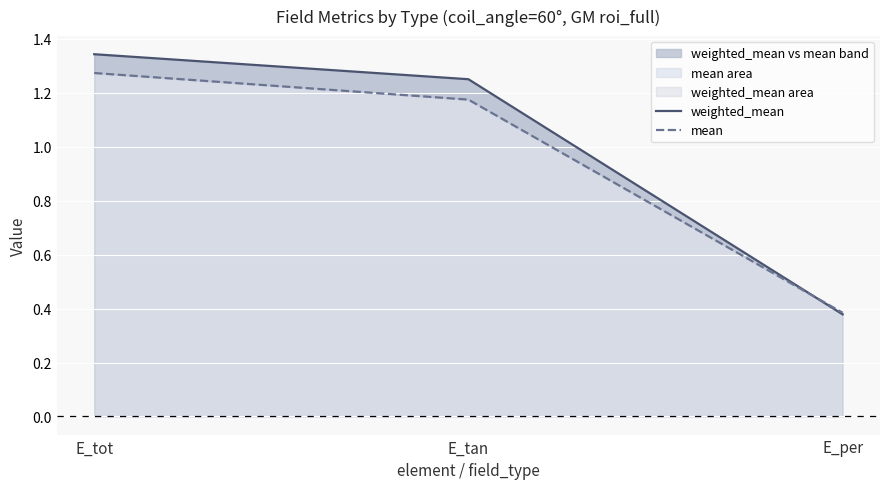

Rank the series by their average value, from lowest to highest.

mean, weighted_mean